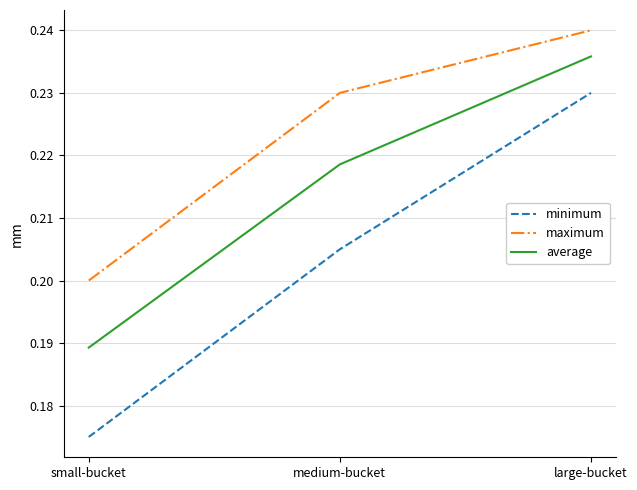

List the labels in order of maximum value, largest first.

large-bucket, medium-bucket, small-bucket